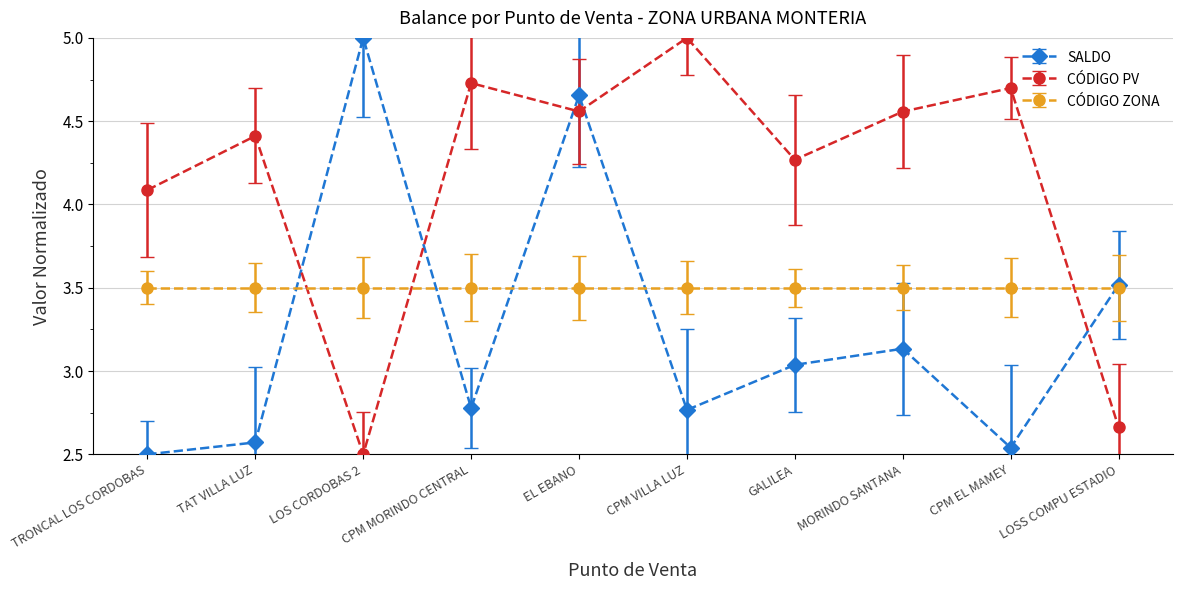

Which category has the highest value in the SALDO series?

LOS CORDOBAS 2